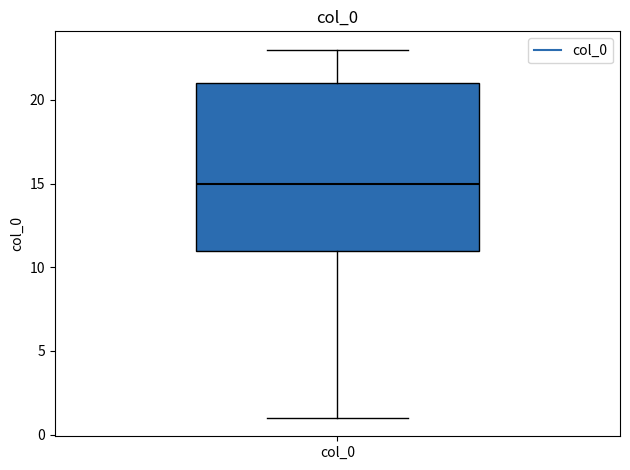

Transcribe this box plot: give where the median line is, the range the box spans, and where the two whiskers end, as read against the y-axis. The values are not printed on the chart, so give them approximately, as read against the axis.

median 15, box 11 to 21, whiskers 1 to 23